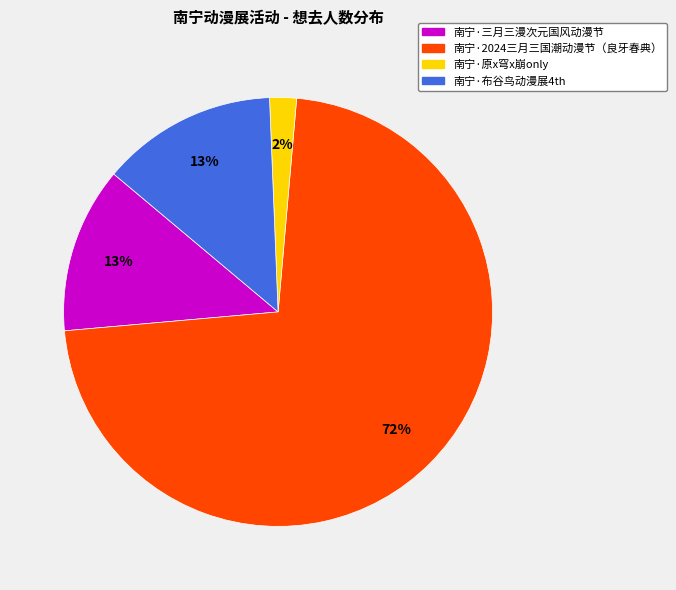

What percentage is the 南宁·三月三漫次元国风动漫节 slice, to the nearest percent?

13%